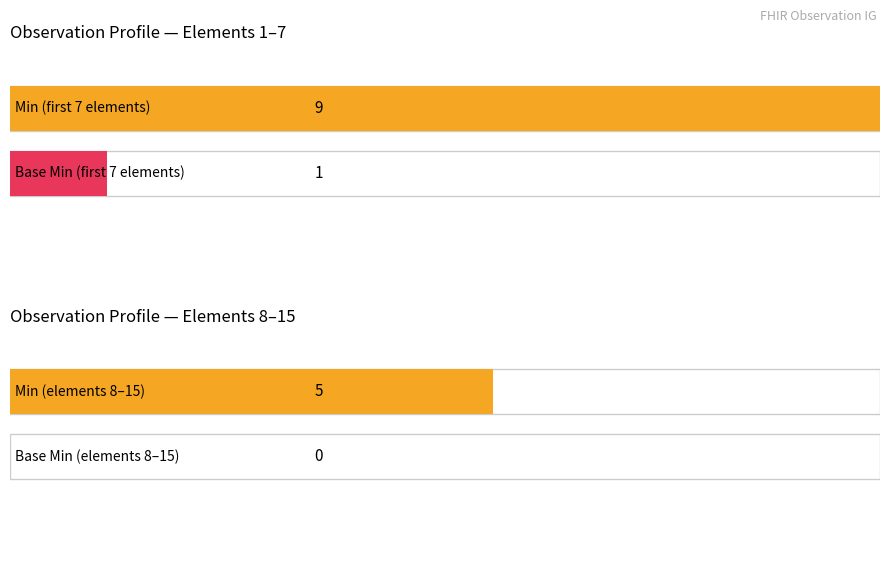

Which series has the largest range (max minus min)?

Min